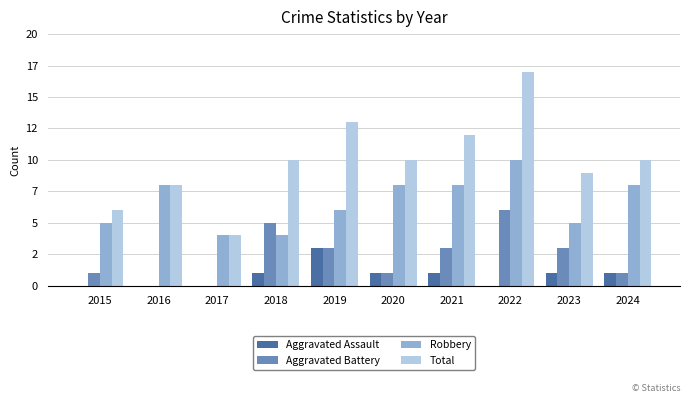

List the series in order of their overall mean, lowest first.

Aggravated Assault, Aggravated Battery, Robbery, Total